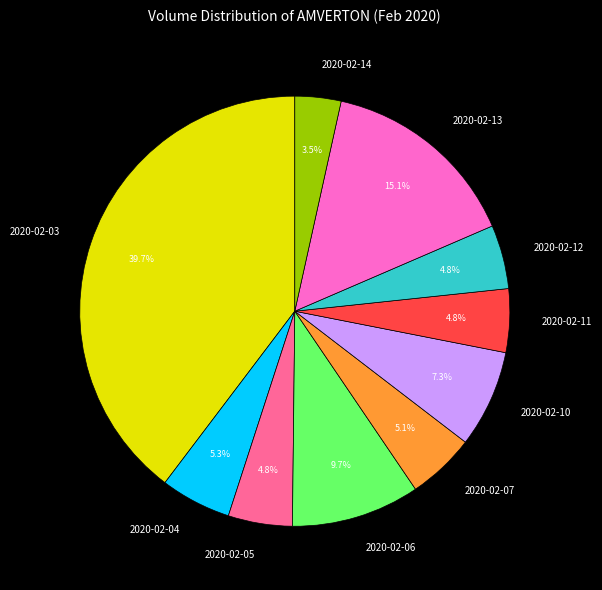

Approximately how many times larger is the value at 2020-02-10 compared to 2020-02-06?

0.8